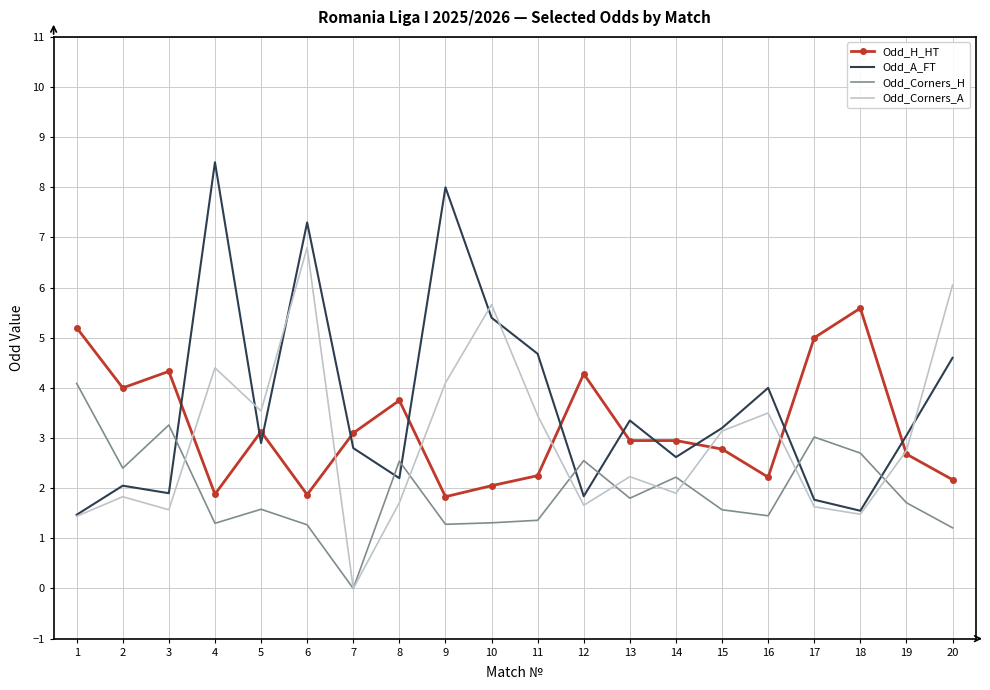

What are all the series names shown in the legend?

Odd_H_HT, Odd_A_FT, Odd_Corners_H, Odd_Corners_A